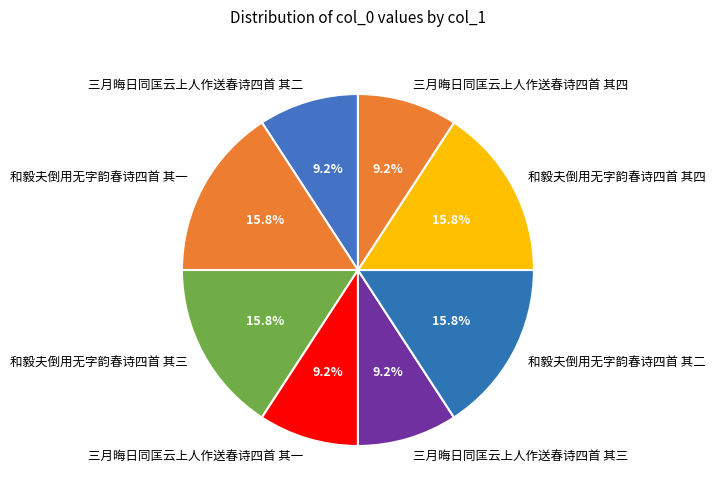

What is the ratio of the value at 和毅夫倒用无字韵春诗四首 其三 to the value at 和毅夫倒用无字韵春诗四首 其二?

1.0